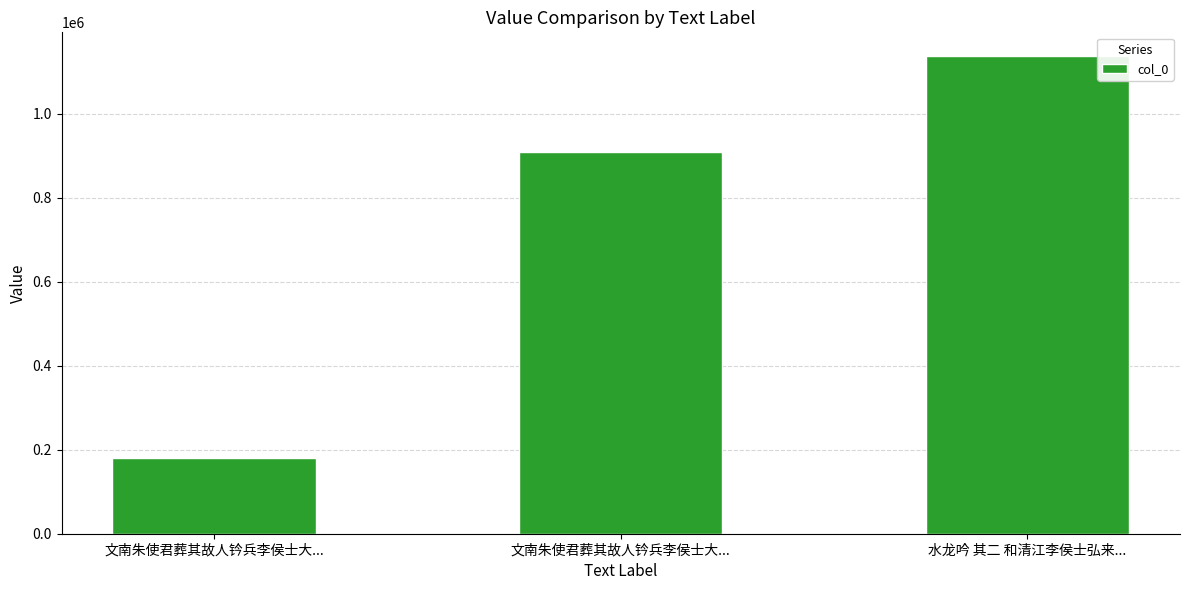

The value at 水龙吟 其二 和清江李侯士弘来... is 1875549. True or false?

False